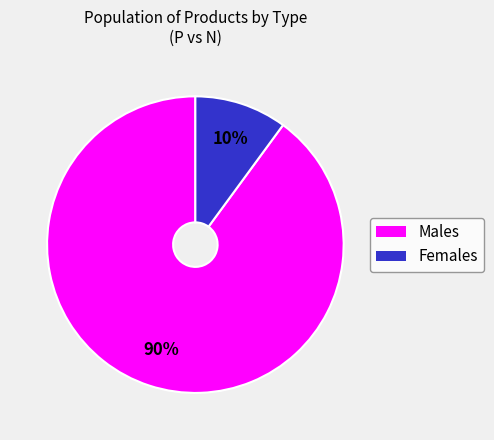

Is there a majority slice in this chart?

Yes